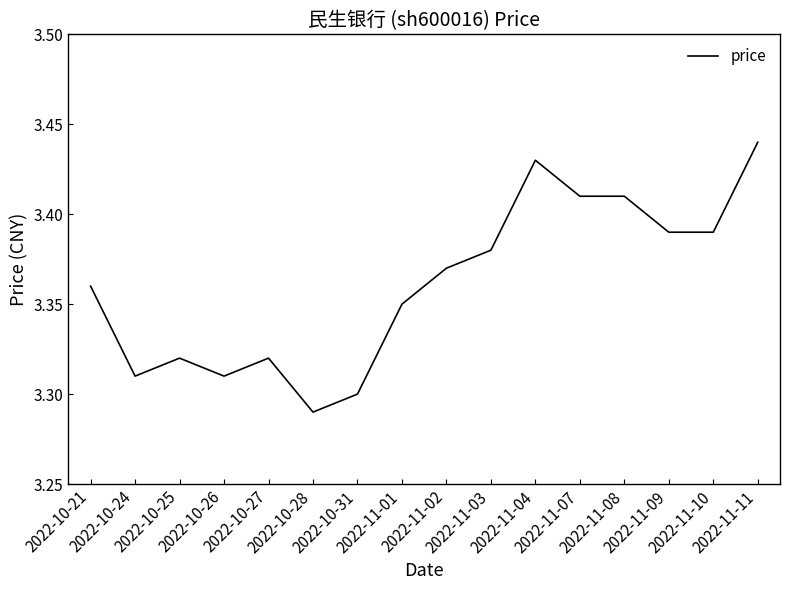

Where is the first local maximum?

2022-10-25